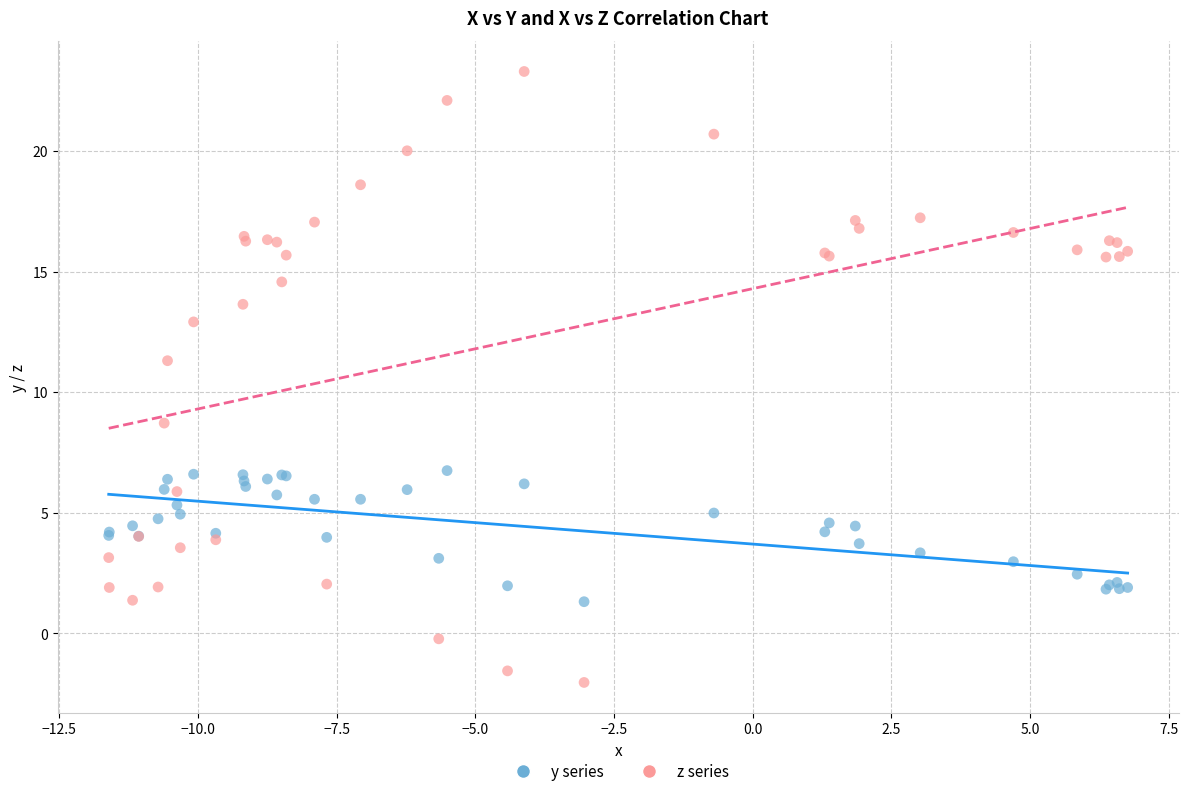

Which series contains the highest Y value?

z series